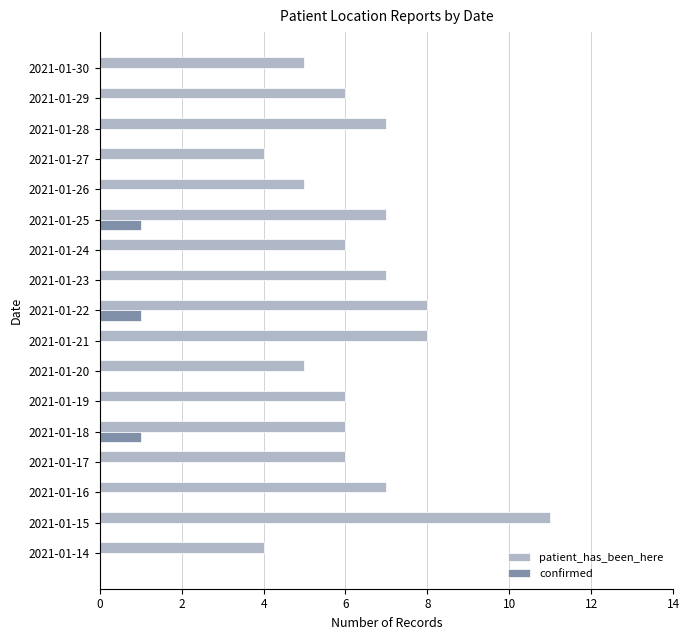

True or false: confirmed has a value of -1 at 2021-01-21.

False